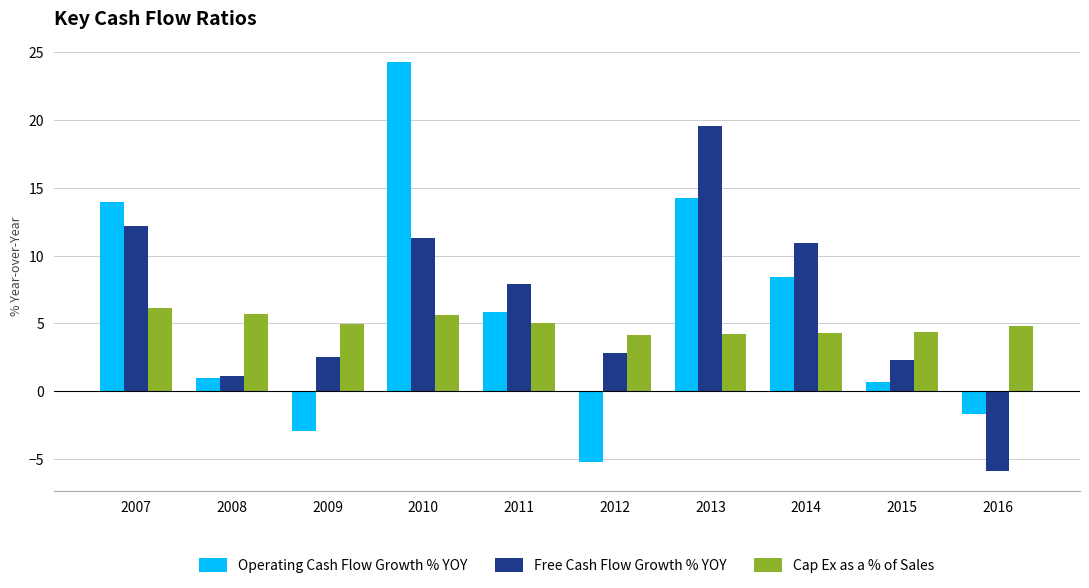

What is the value of the Cap Ex as a % of Sales bar at the 10th from the left?

4.8